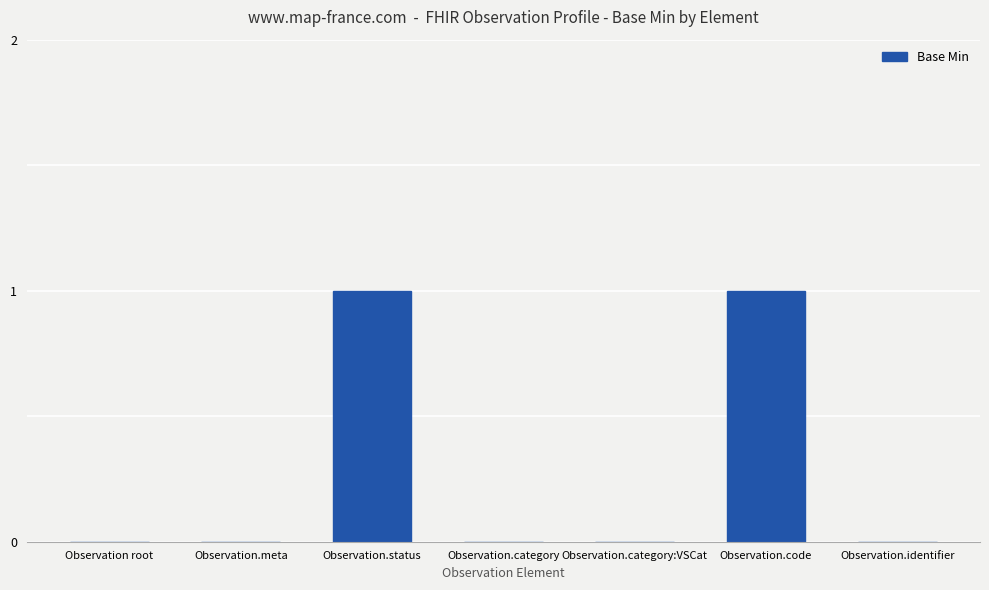

Between Observation.code and Observation.category:VSCat, which is larger?

Observation.code